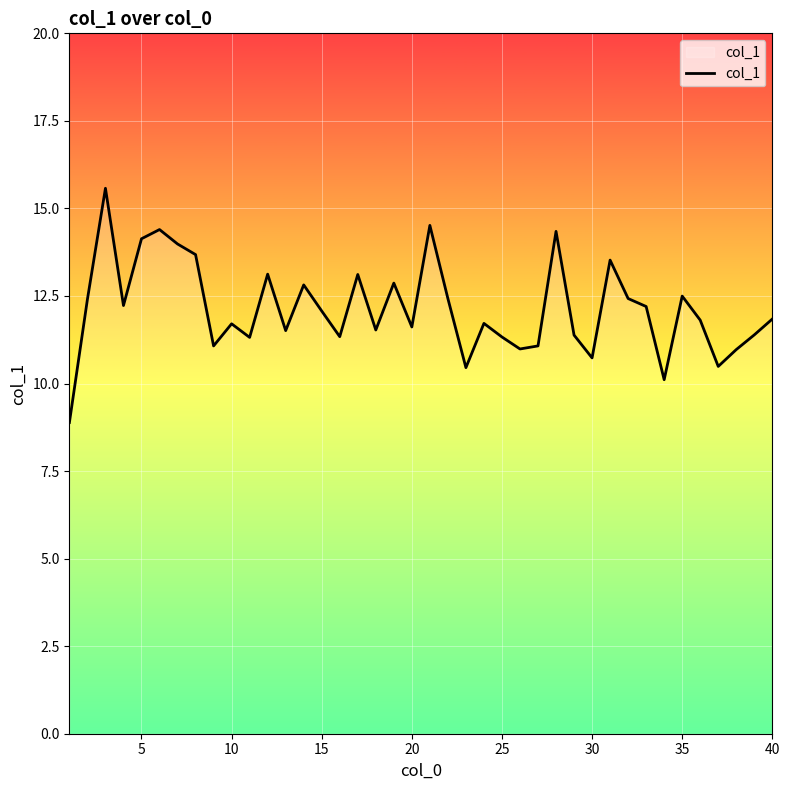

What is the difference between the maximum and second lowest values?

5.5